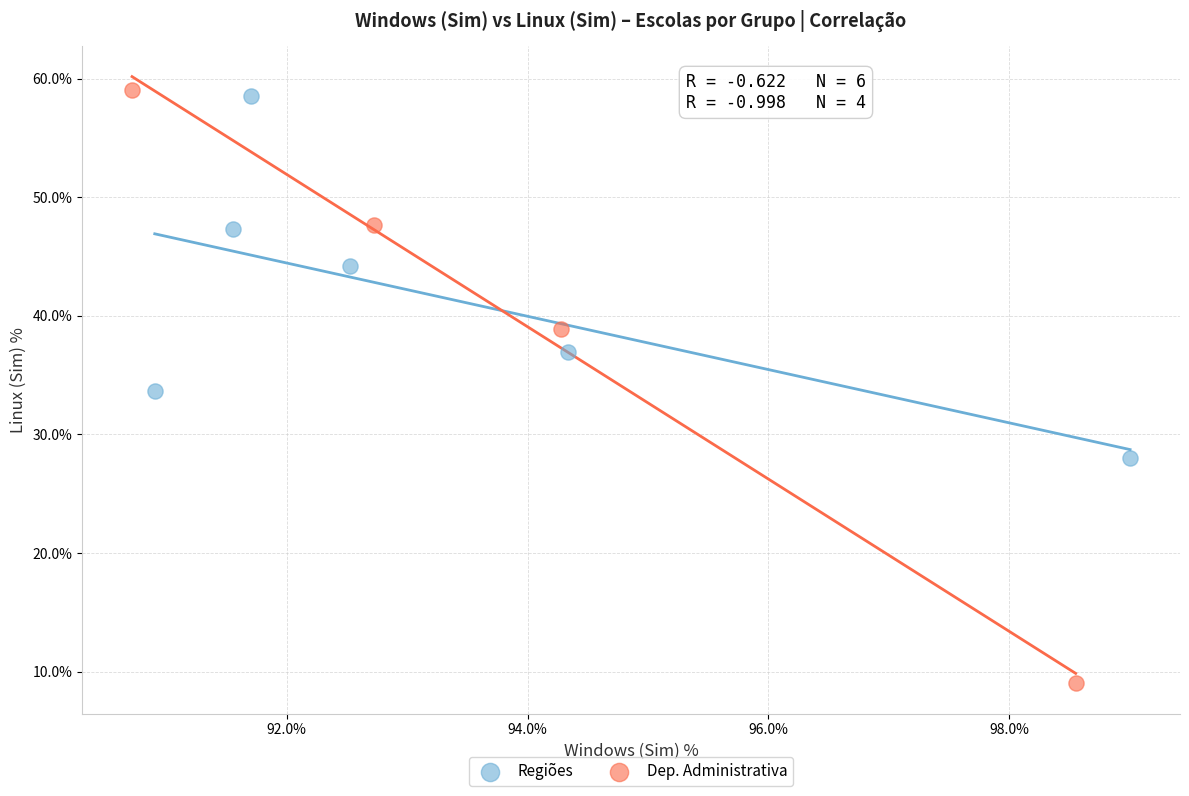

Which series has the largest Y range (max minus min)?

Dep. Administrativa